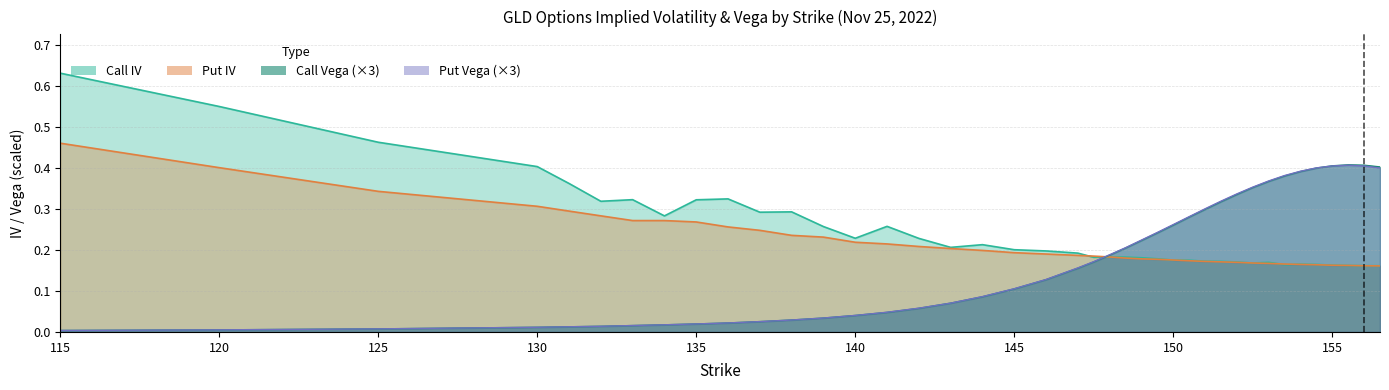

How many intersections are there between call_iv and put_iv?

6